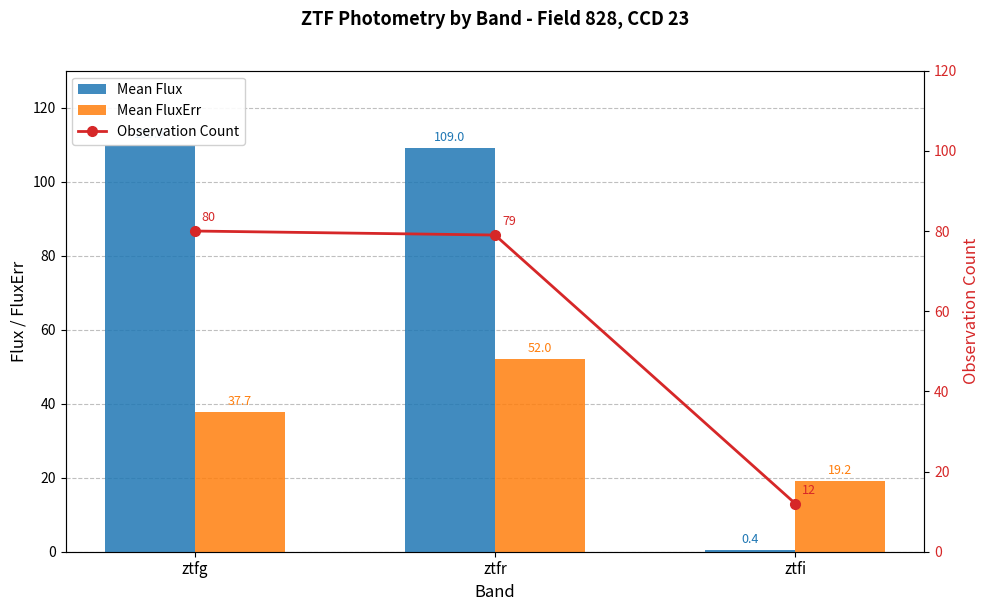

Which series has the widest spread of values?

Mean Flux